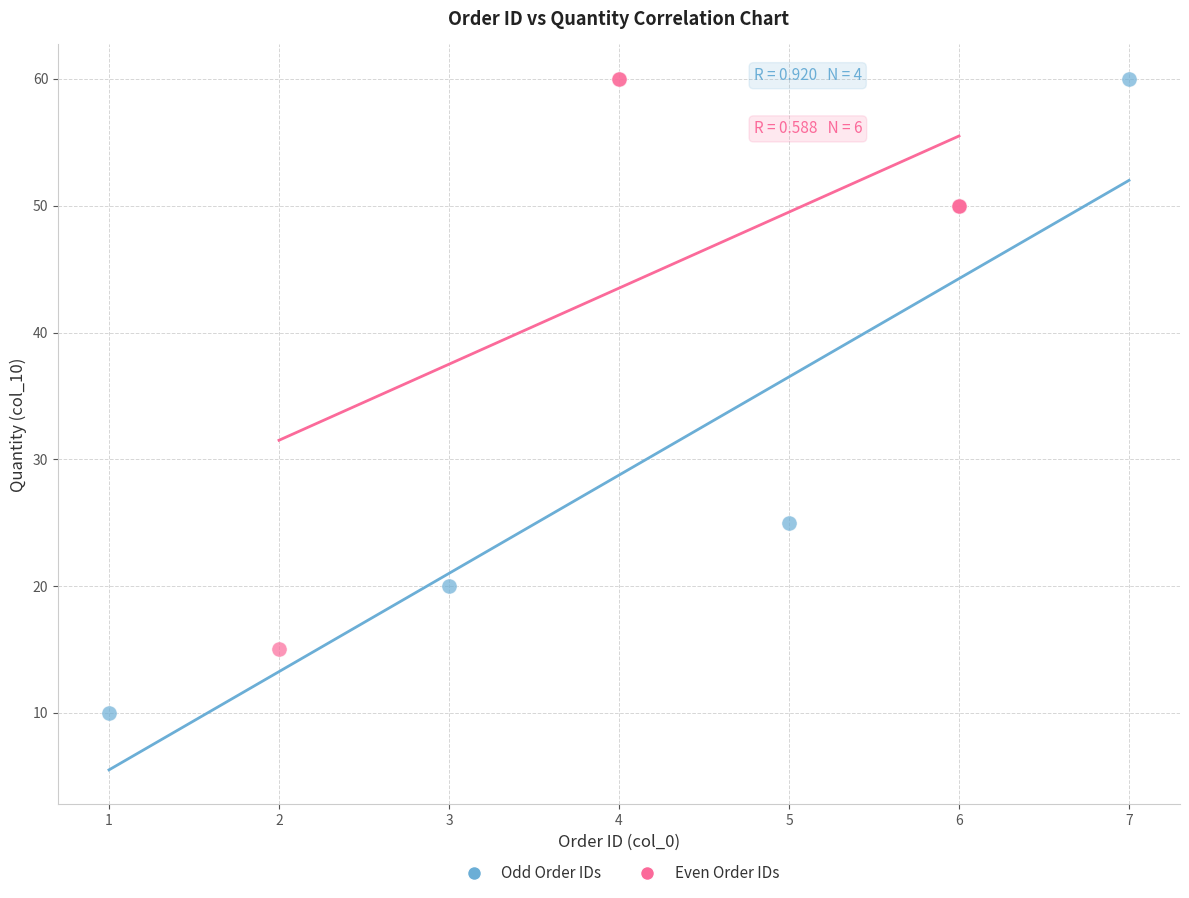

Which series contains the lowest Y value?

Odd Order IDs